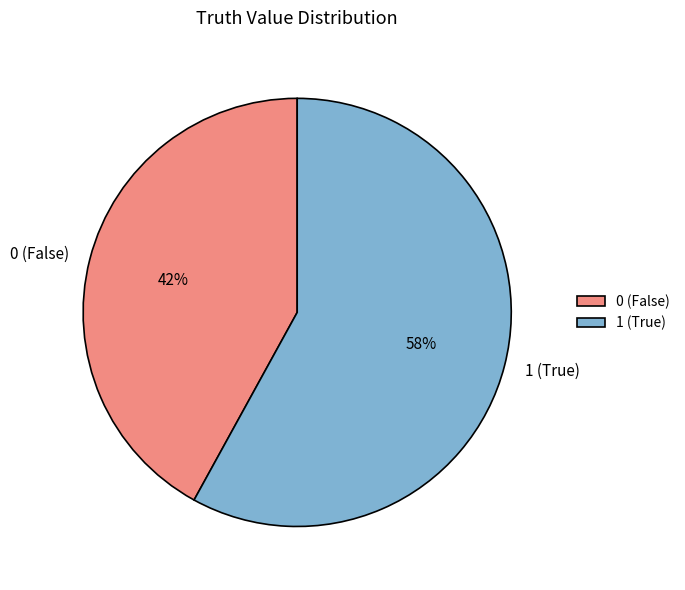

Do 1 (True) and 0 (False) together represent more than half of the pie?

Yes